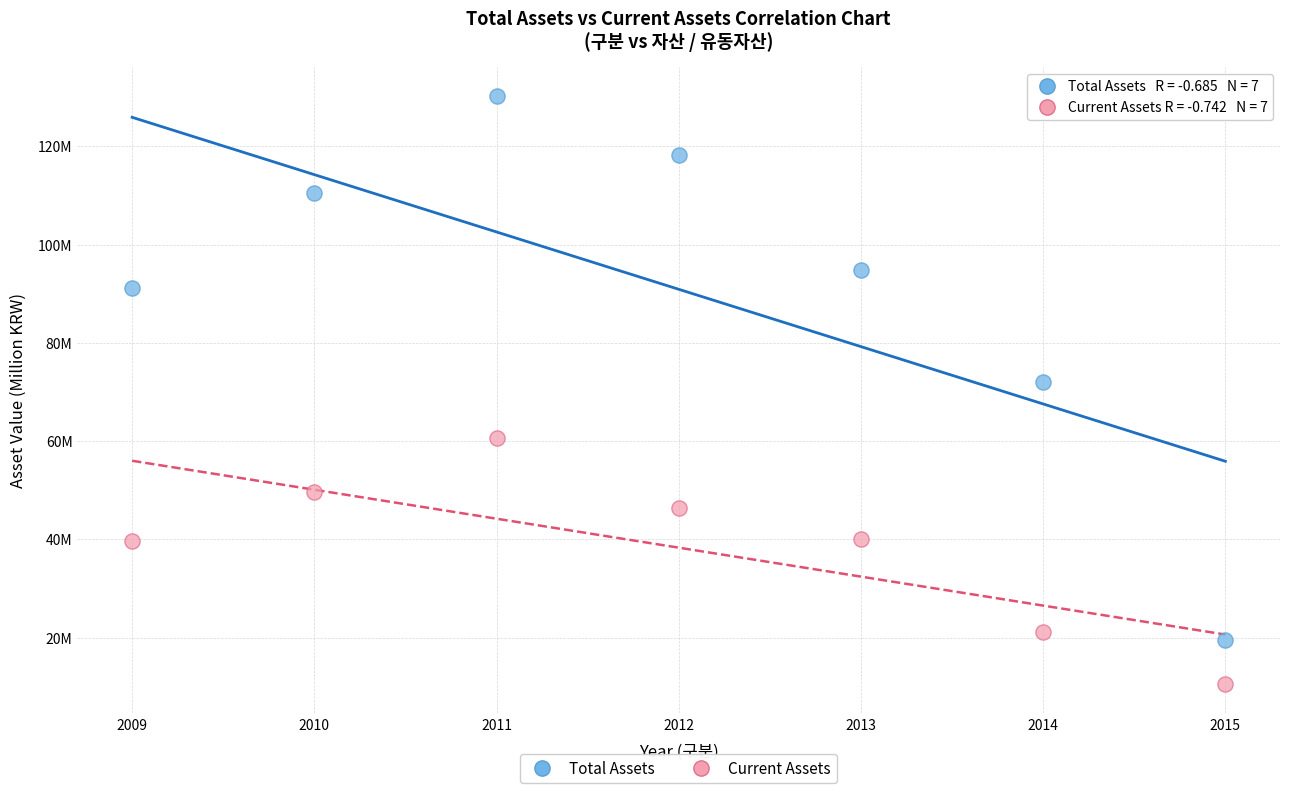

What are all the series names shown in the legend?

Total Assets, Current Assets